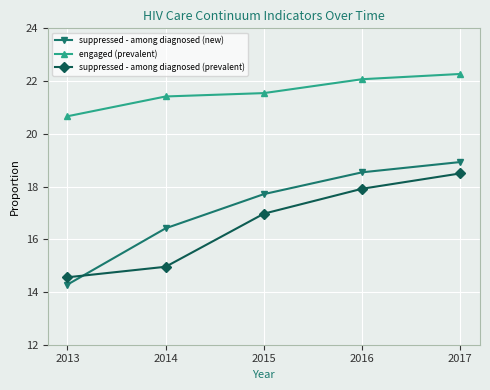

How many lines are shown in the chart?

3